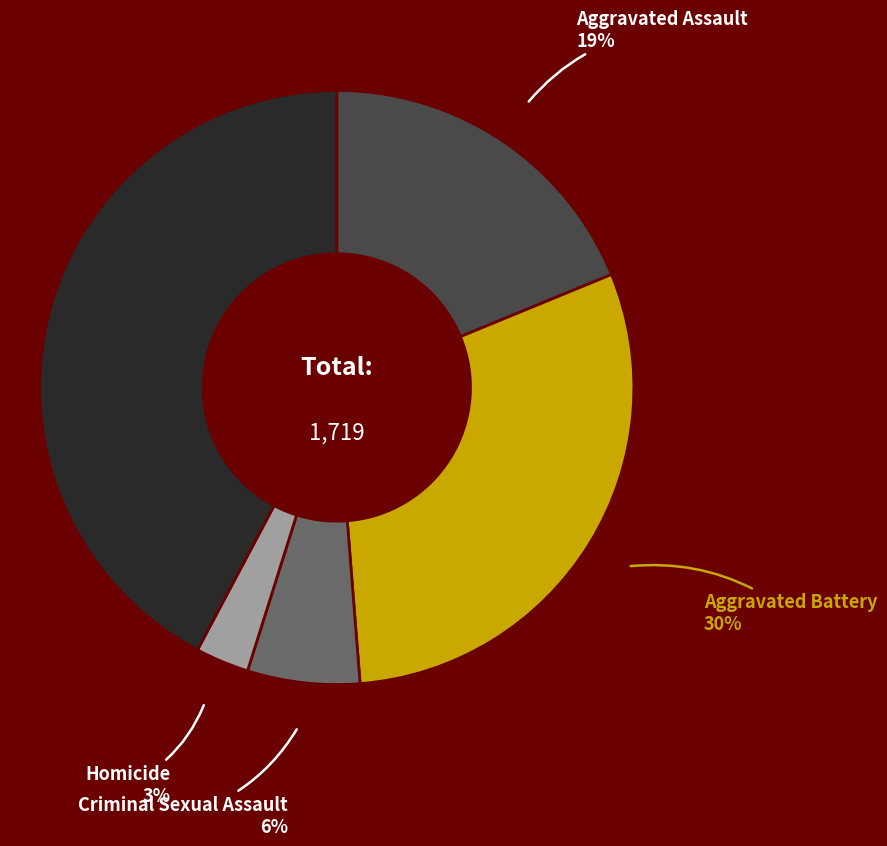

To the nearest percent, what portion does Aggravated Battery represent?

30%